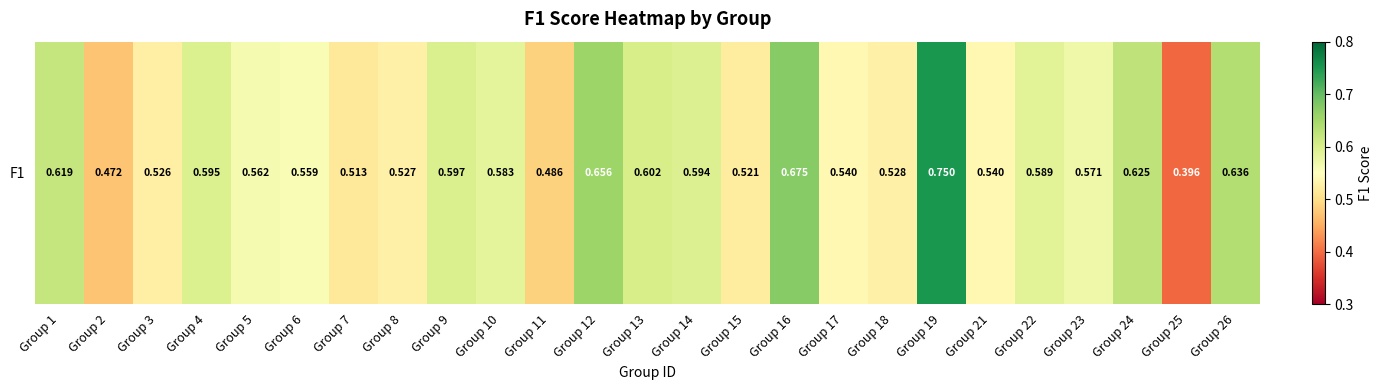

The chart shows a value of 0.7 at Group 16. True or false?

True